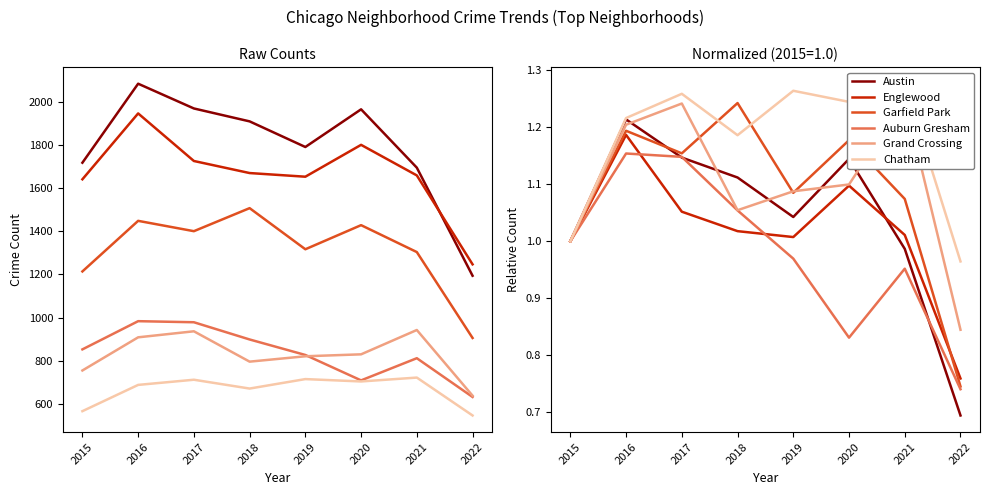

How many series are shown in this chart?

6